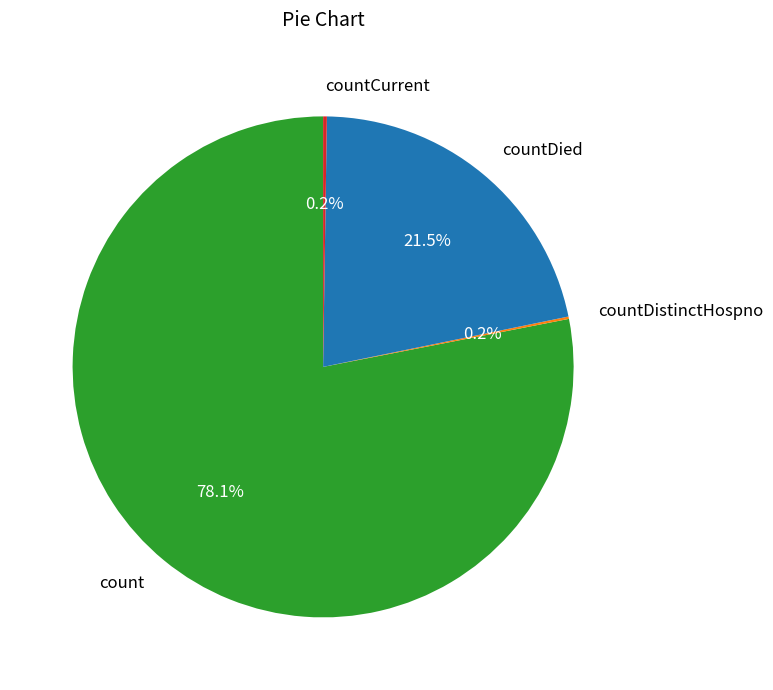

Which category has the biggest portion of the pie?

count